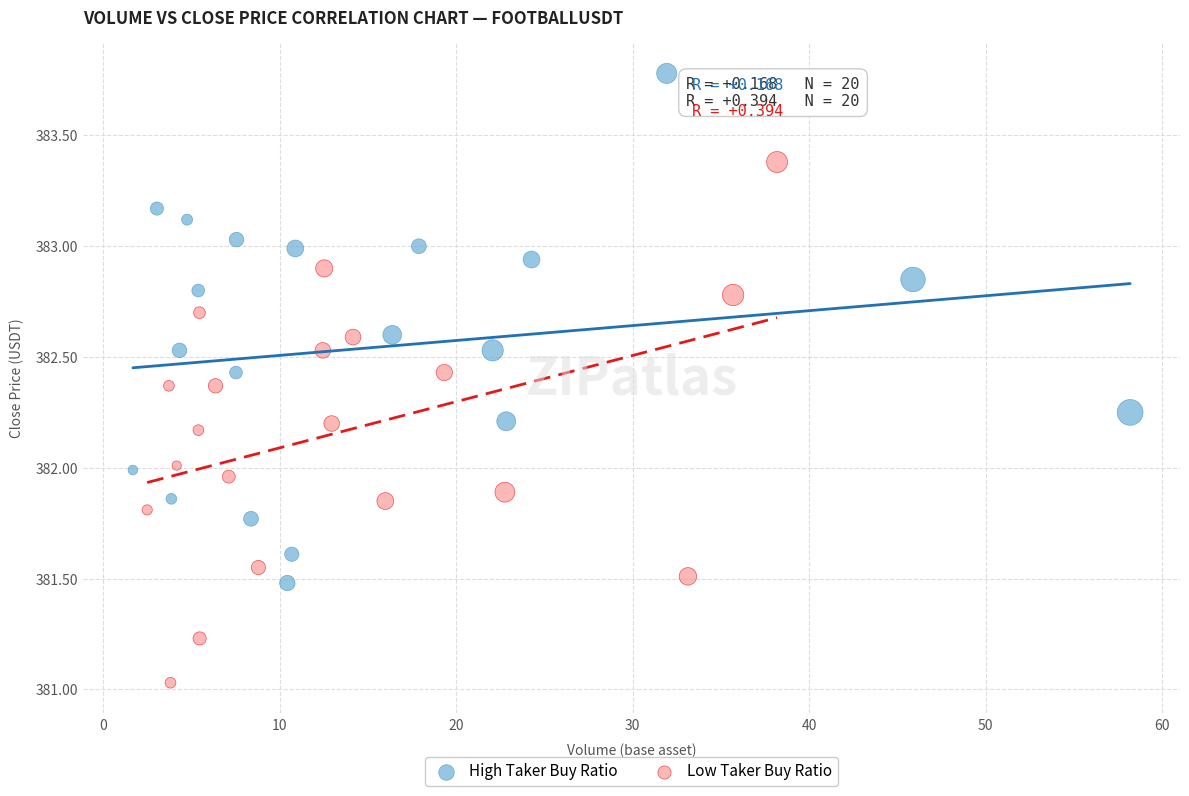

What are all the series names shown in the legend?

High Taker Buy Ratio, Low Taker Buy Ratio